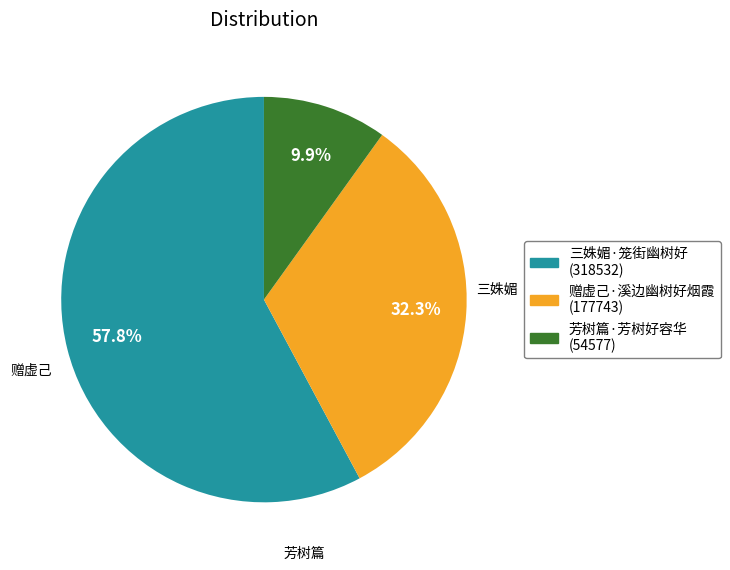

How many segments does this pie chart have?

3